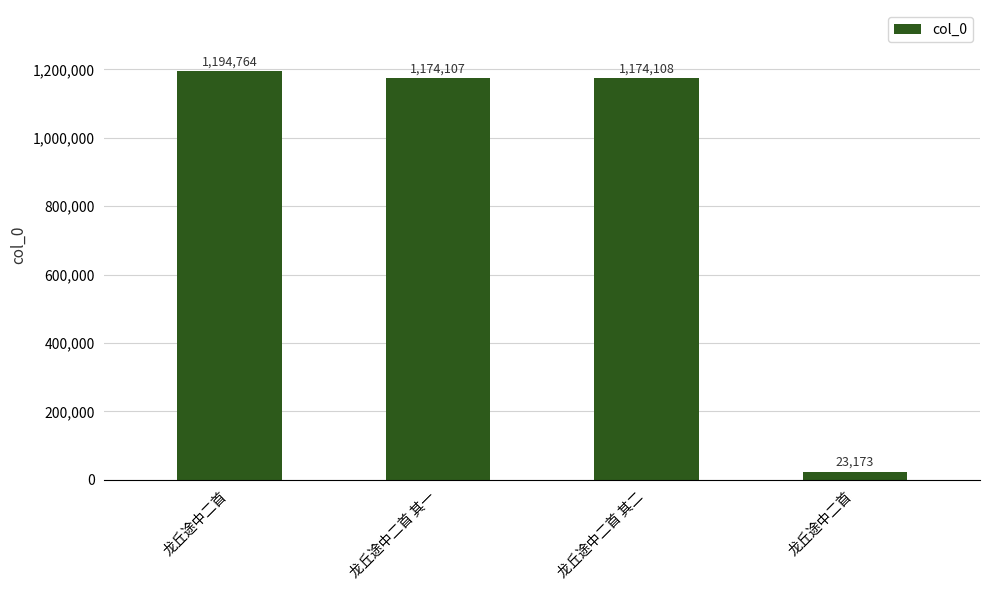

Reading right to left, extract all data points from this chart.

龙丘途中二首=23173	龙丘途中二首 其二=1174108	龙丘途中二首 其一=1174107	龙丘途中二首=1194764